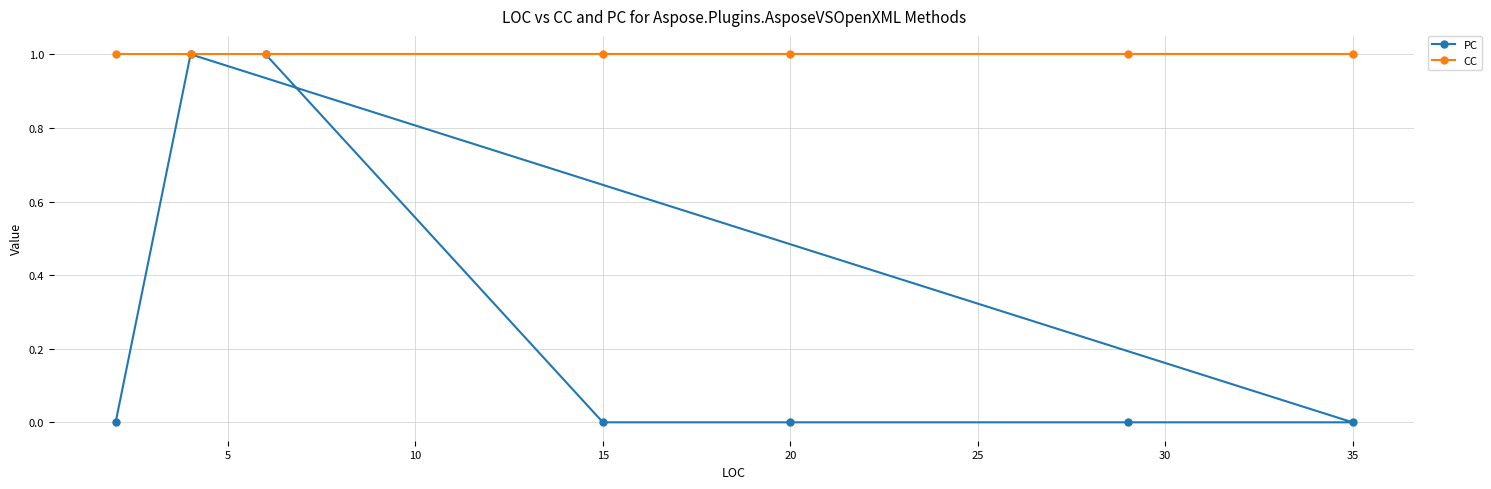

True or false: CC and PC intersect in this chart.

False